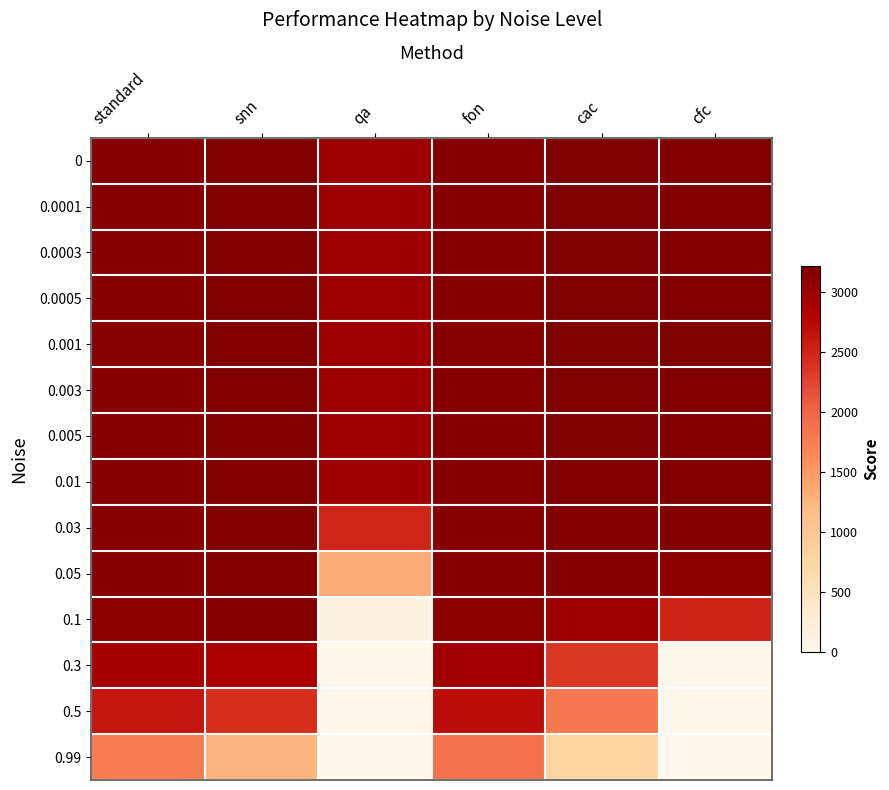

What is the total value across all series at standard?

41727.5